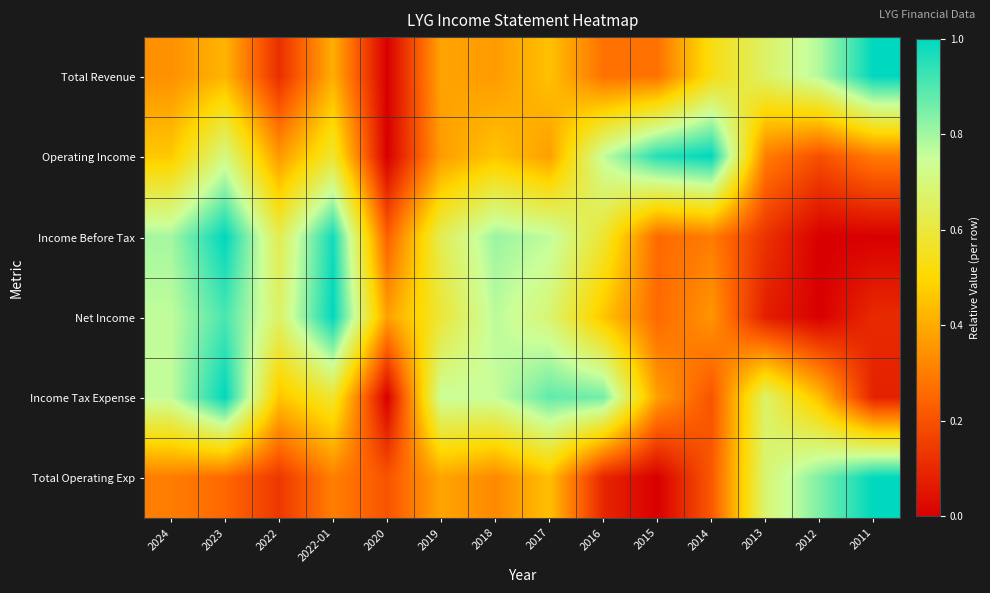

Which label corresponds to the largest value in the chart?

2011